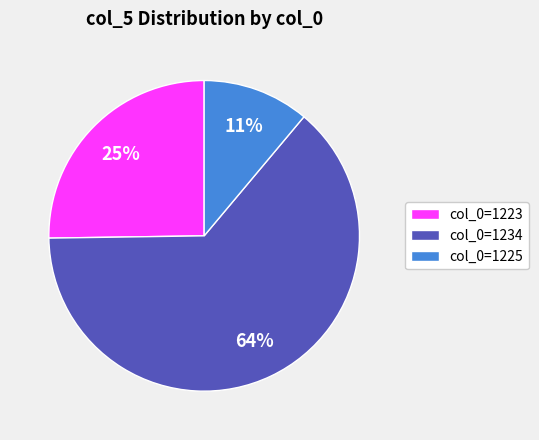

What percentage is the col_0=1234 slice, to the nearest percent?

64%